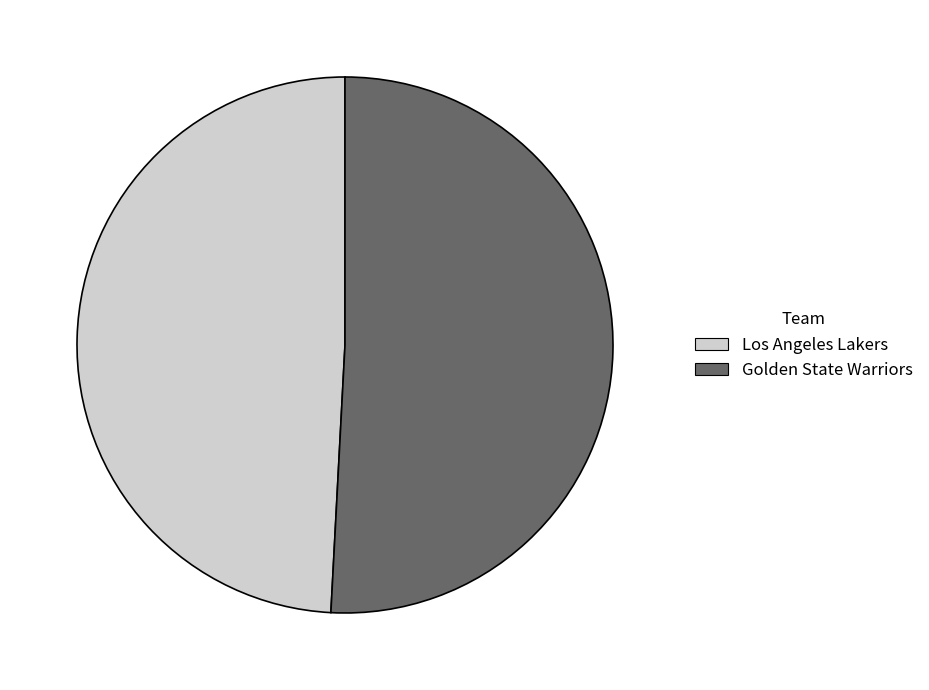

True or false: Los Angeles Lakers accounts for 49% of the total.

True